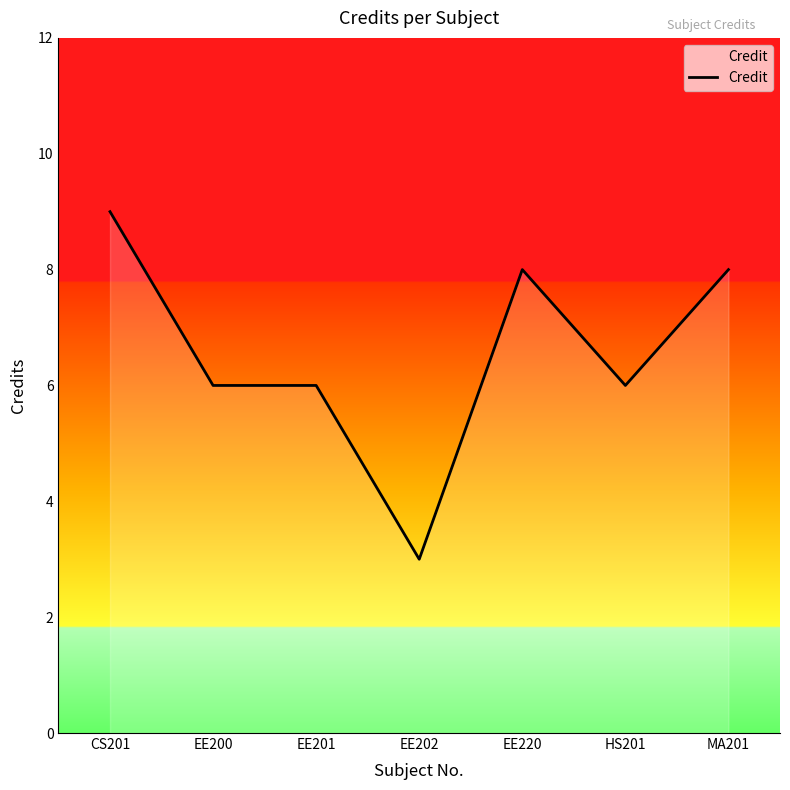

Is it true that the value at EE202 is 3?

True